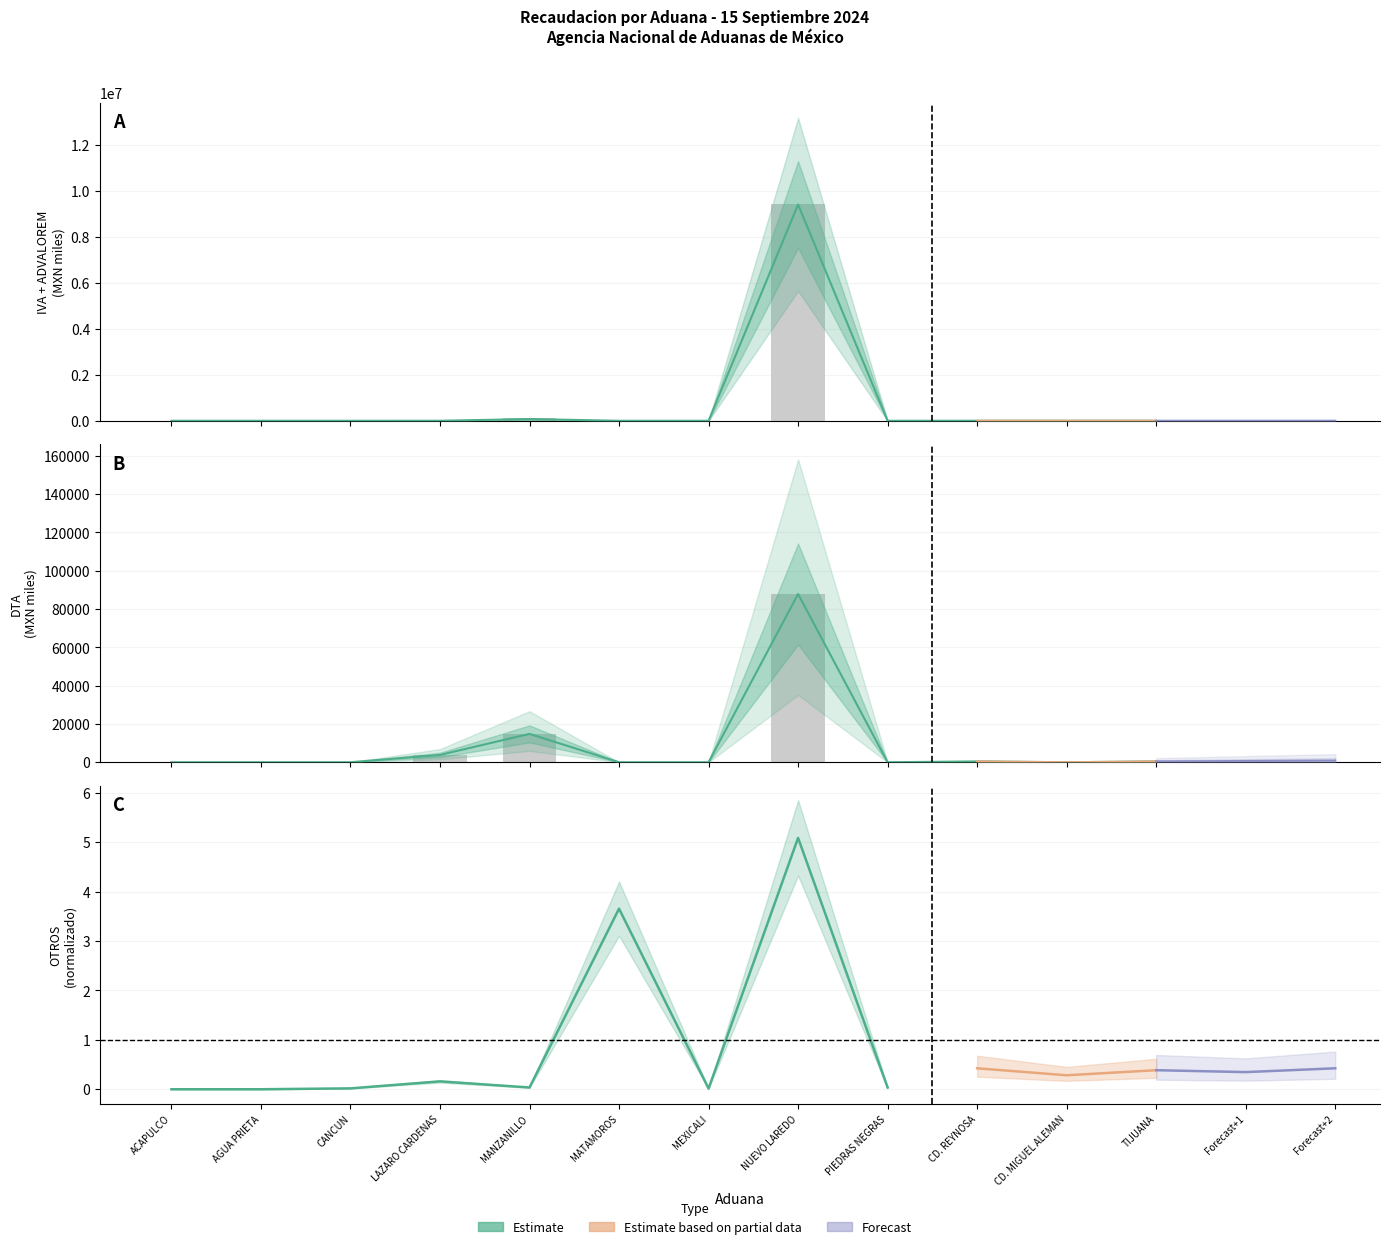

Where does the IVA series first go above 414?

MANZANILLO